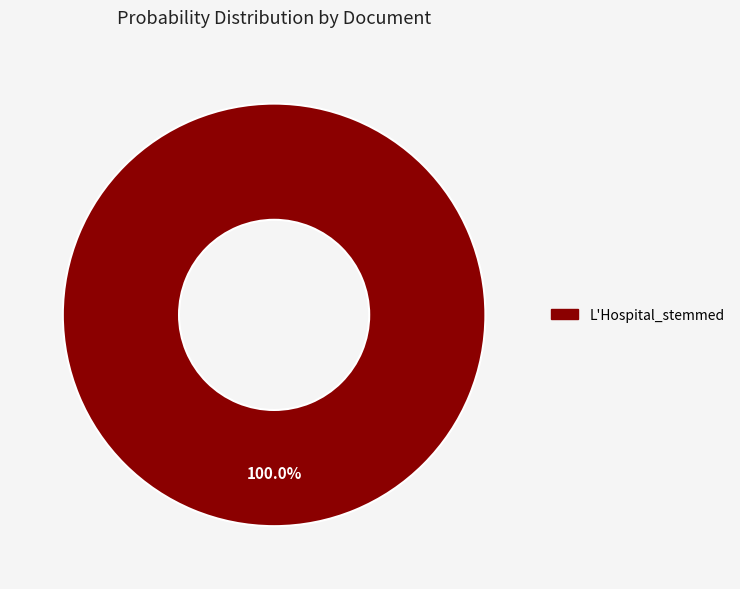

How many slices are in this pie chart?

1